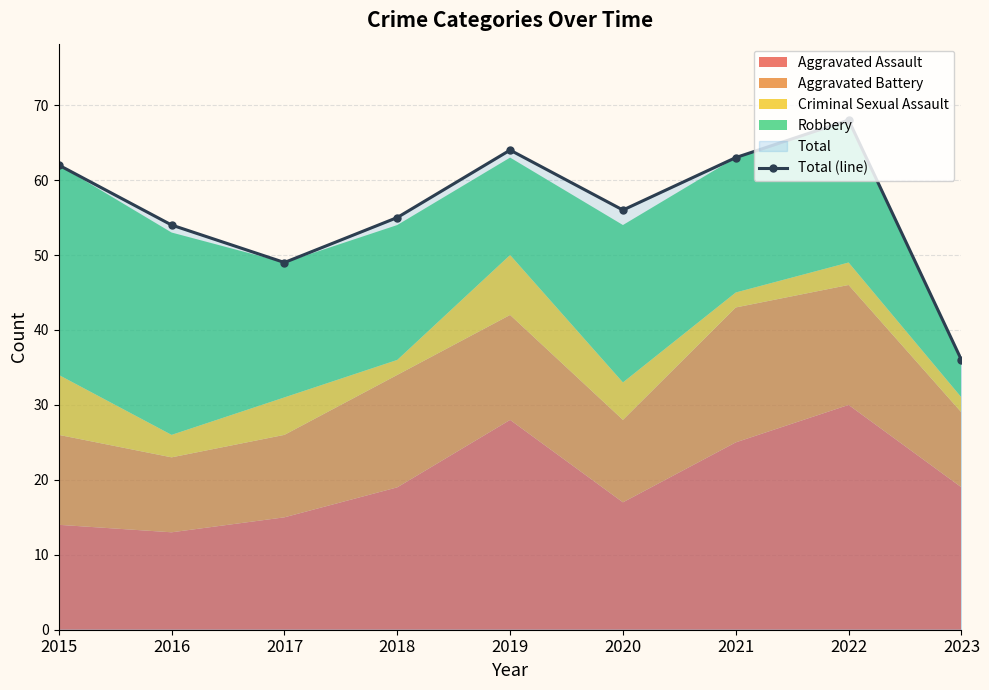

What is the minimum value shown in the chart?

36